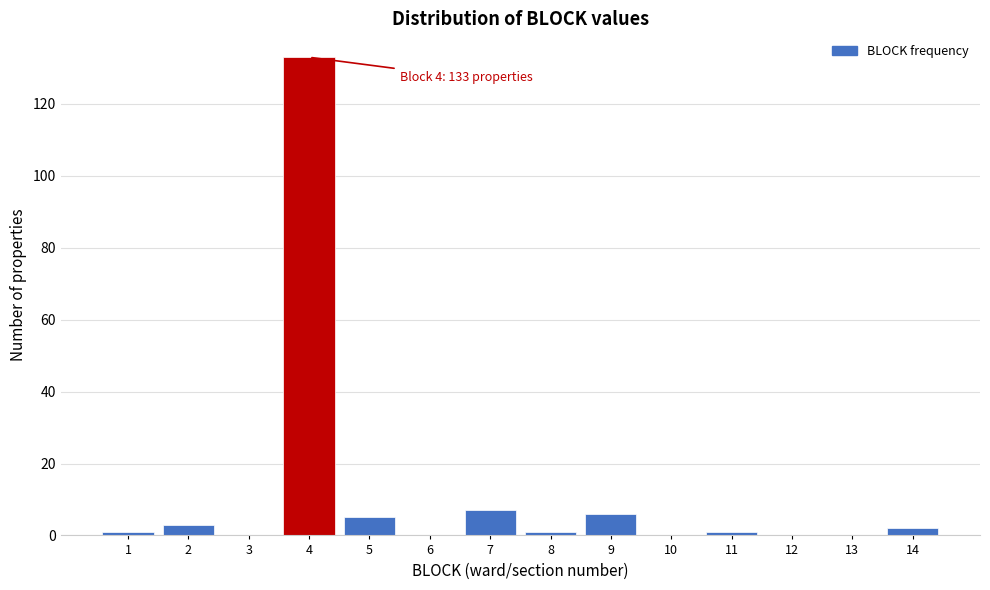

Reading left to right, what are all the values shown in this chart?

1=1	2=3	3=0	4=133	5=5	6=0	7=7	8=1	9=6	10=0	11=1	12=0	13=0	14=2